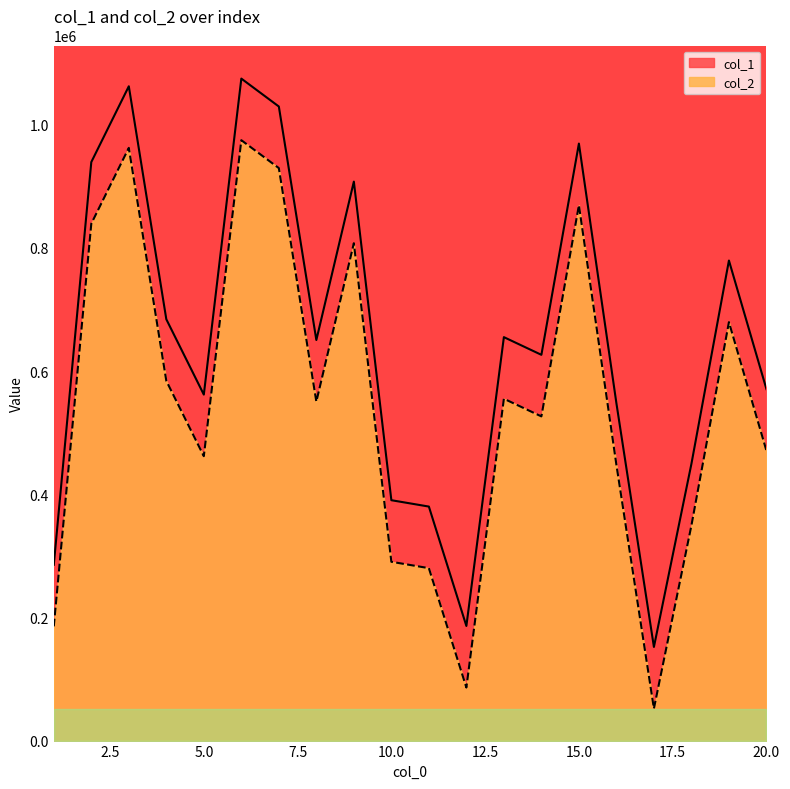

At how many categories does at least one series exceed 1073348?

1